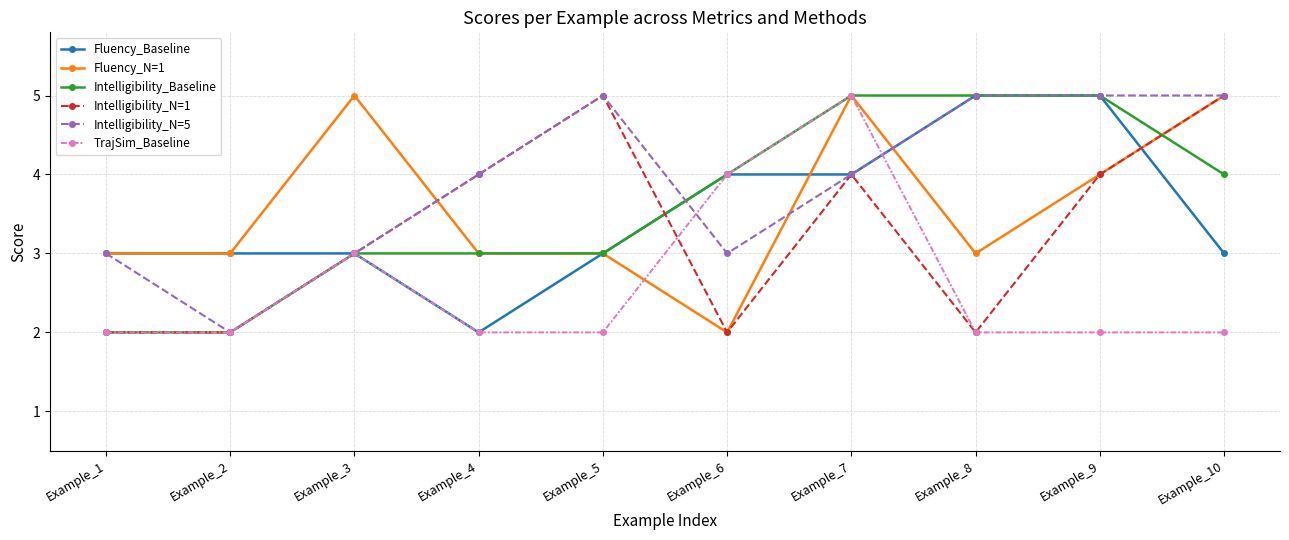

What is the value of the Fluency_N=1 point at the 9th from the left?

4